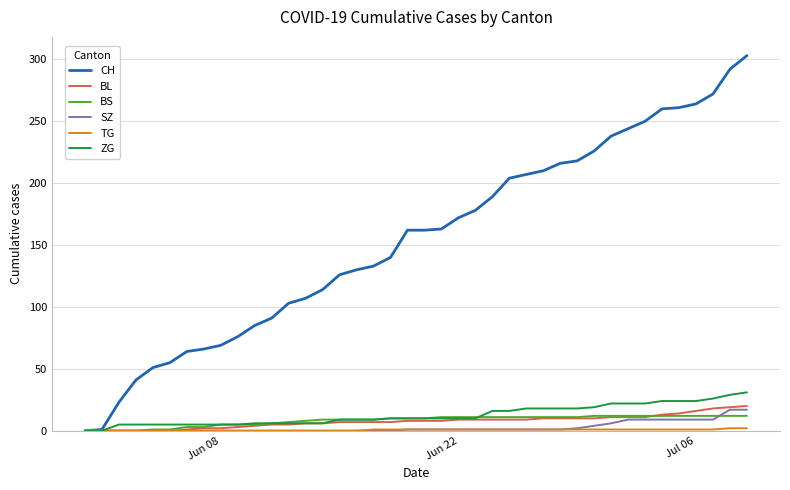

Which series has the largest range (max minus min)?

CH